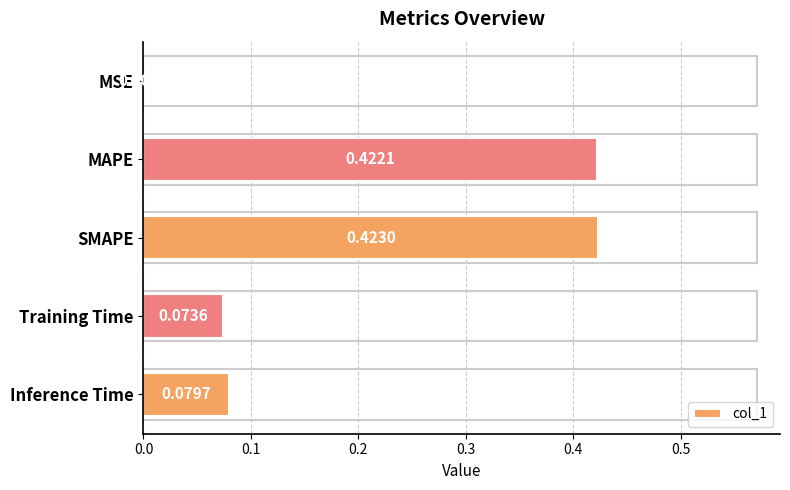

Which category has the highest value across all series?

SMAPE